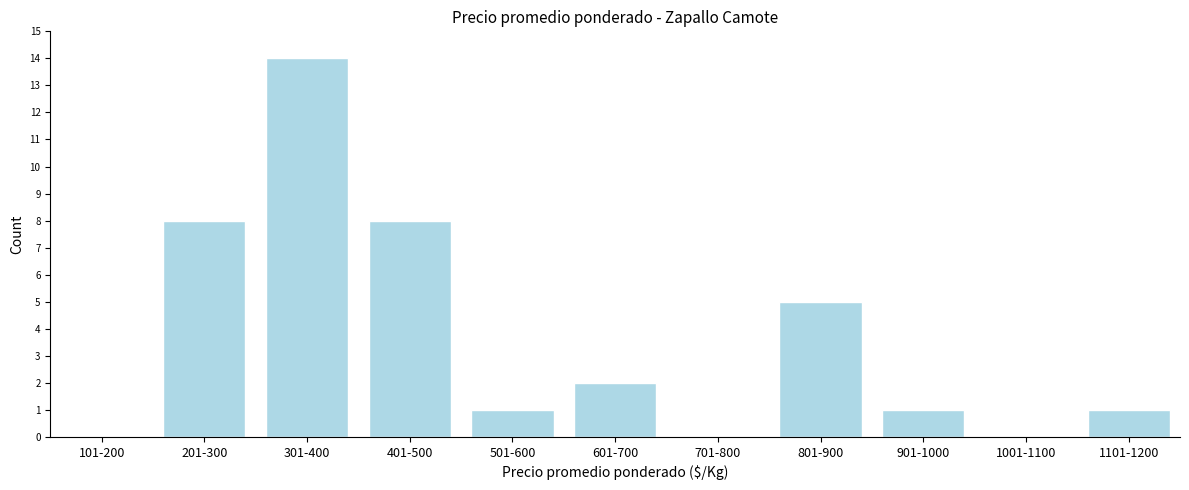

Reading left to right, what are all the values shown in this chart?

101-200=0	201-300=8	301-400=14	401-500=8	501-600=1	601-700=2	701-800=0	801-900=5	901-1000=1	1001-1100=0	1101-1200=1